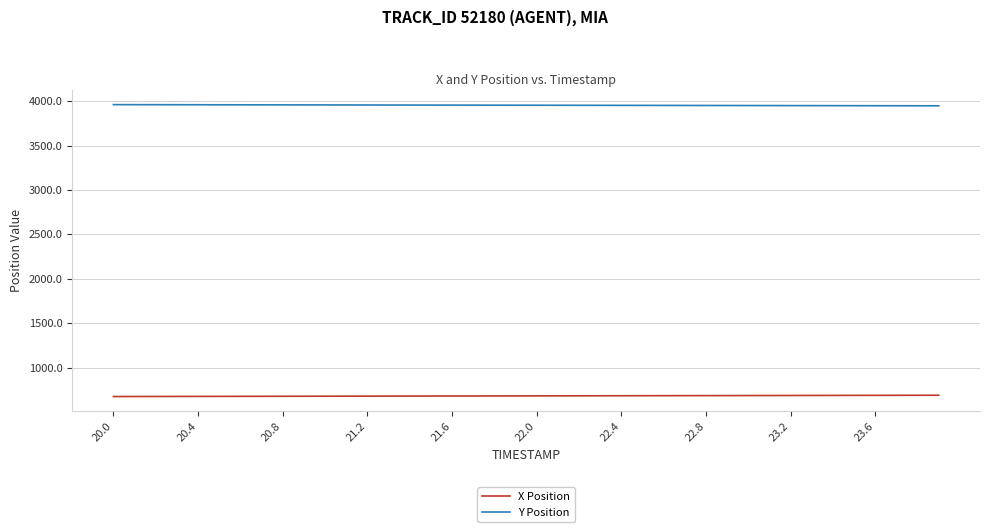

True or false: Y Position and X Position intersect in this chart.

False